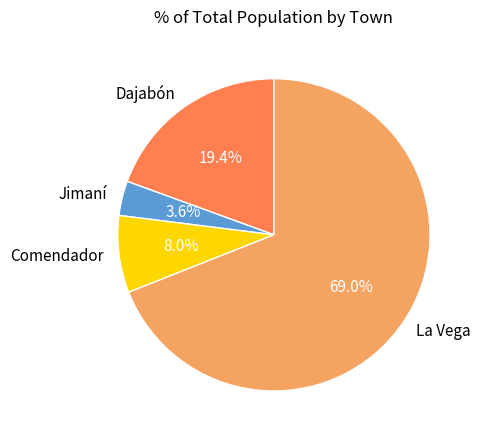

Rank the categories by value from lowest to highest.

Jimaní, Comendador, Dajabón, La Vega